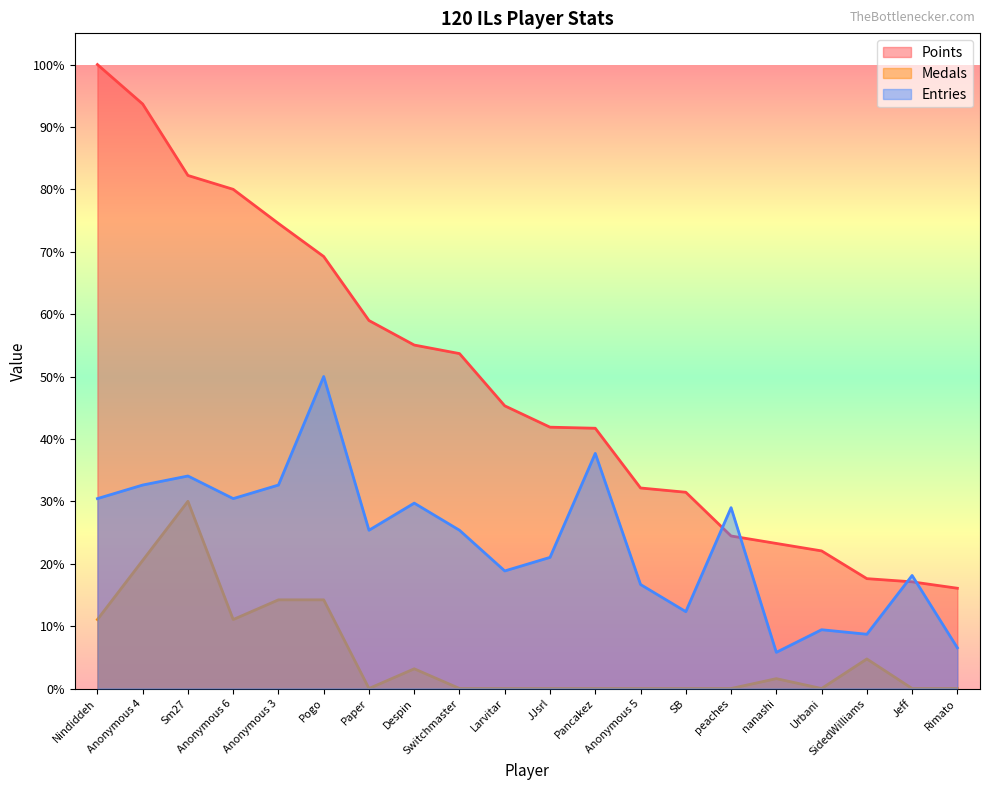

Does the chart display data point markers on the line(s)?

No